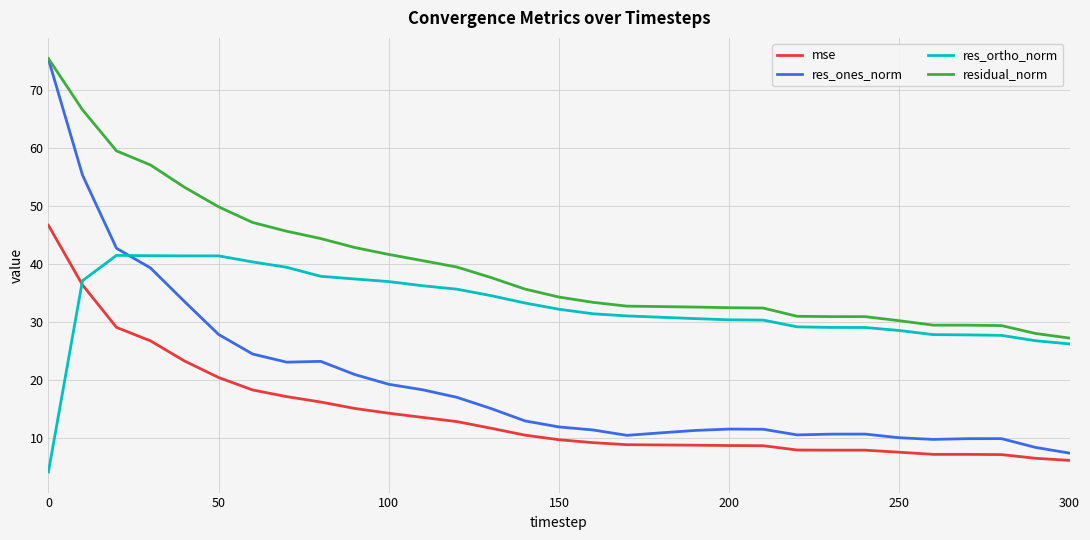

How many lines are shown in the chart?

4